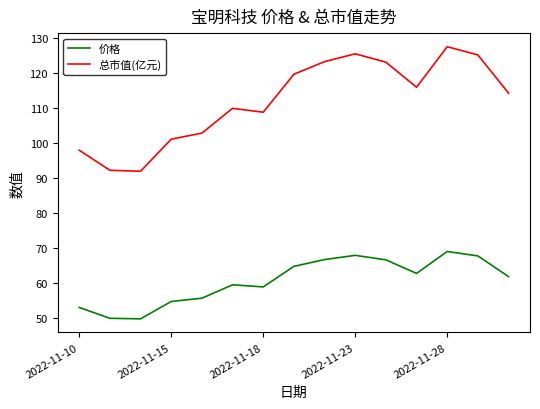

What is the difference between the maximum and minimum values in the 总市值(亿元) series?

35.6